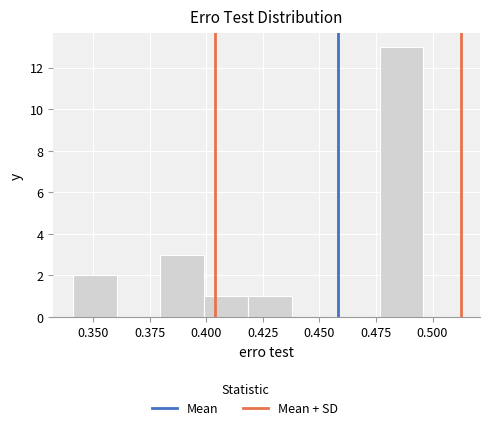

Around what value on the x-axis is the tallest bar? Give the approximate position of its centre, as read against the axis.

0.485